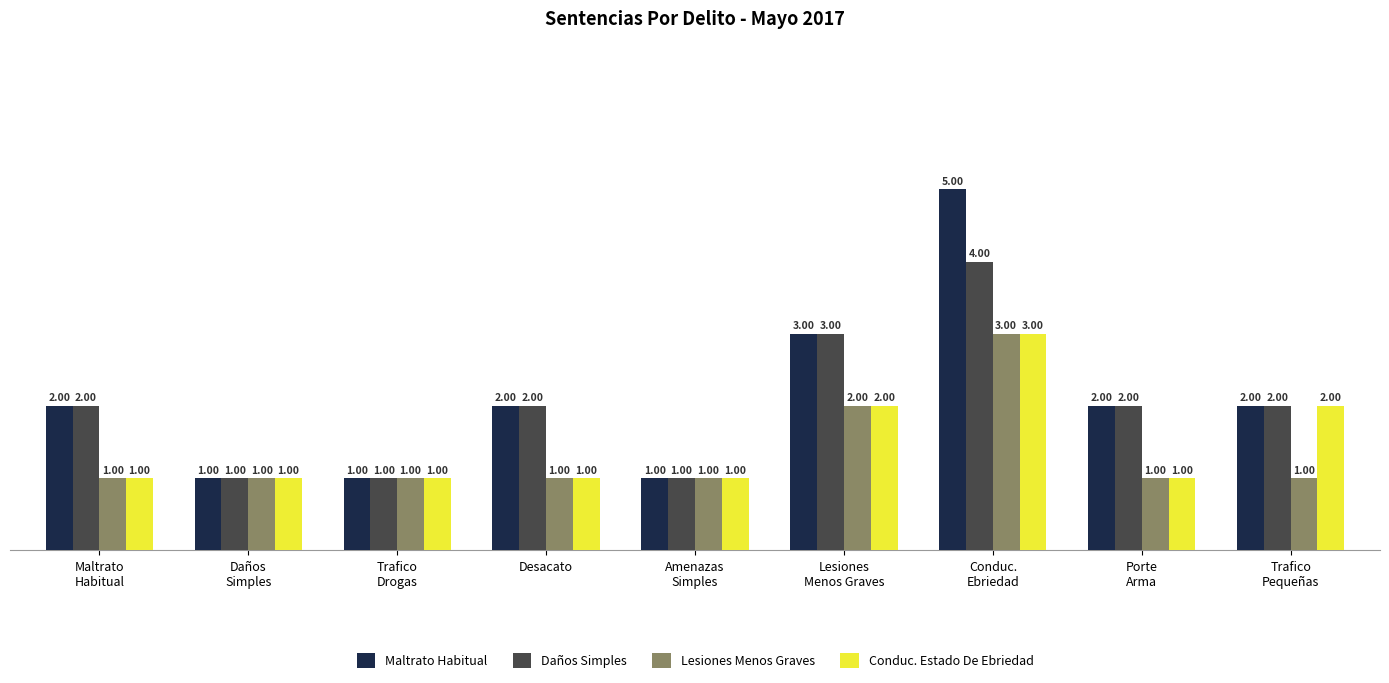

What is the sum of the Lesiones Menos Graves values at Amenazas
Simples and Maltrato
Habitual?

2